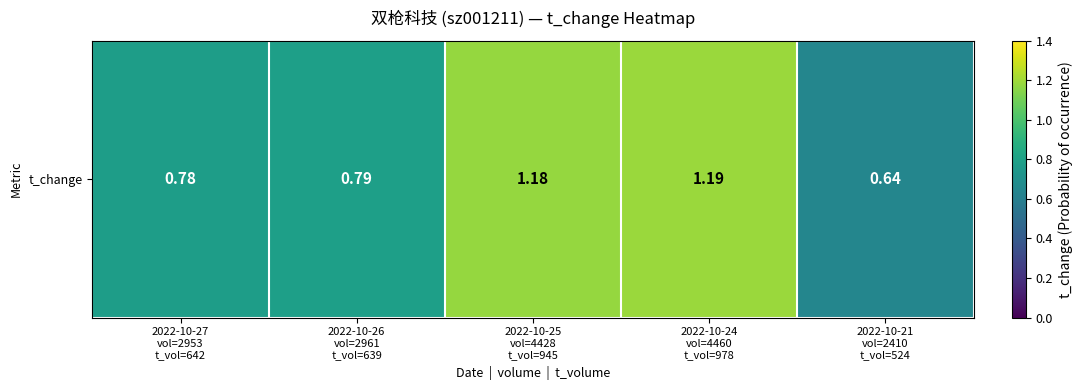

Reading left to right, extract all data points from this chart.

0.8	0.8	1.2	1.2	0.6